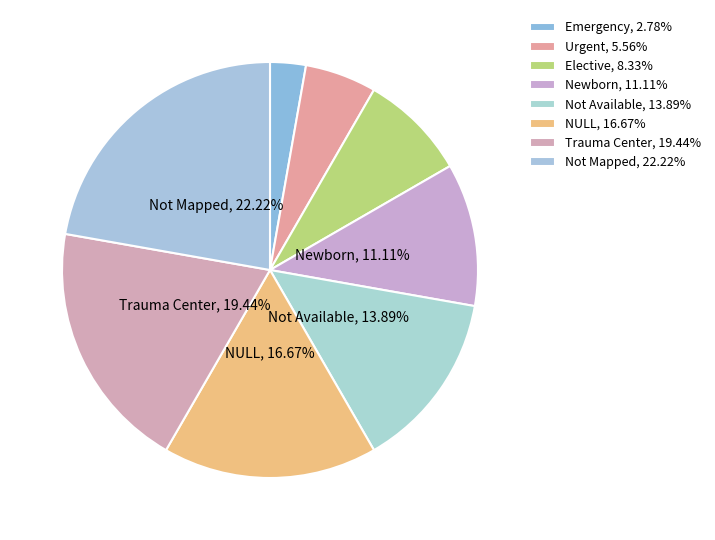

Between Urgent and Elective, which is larger?

Elective